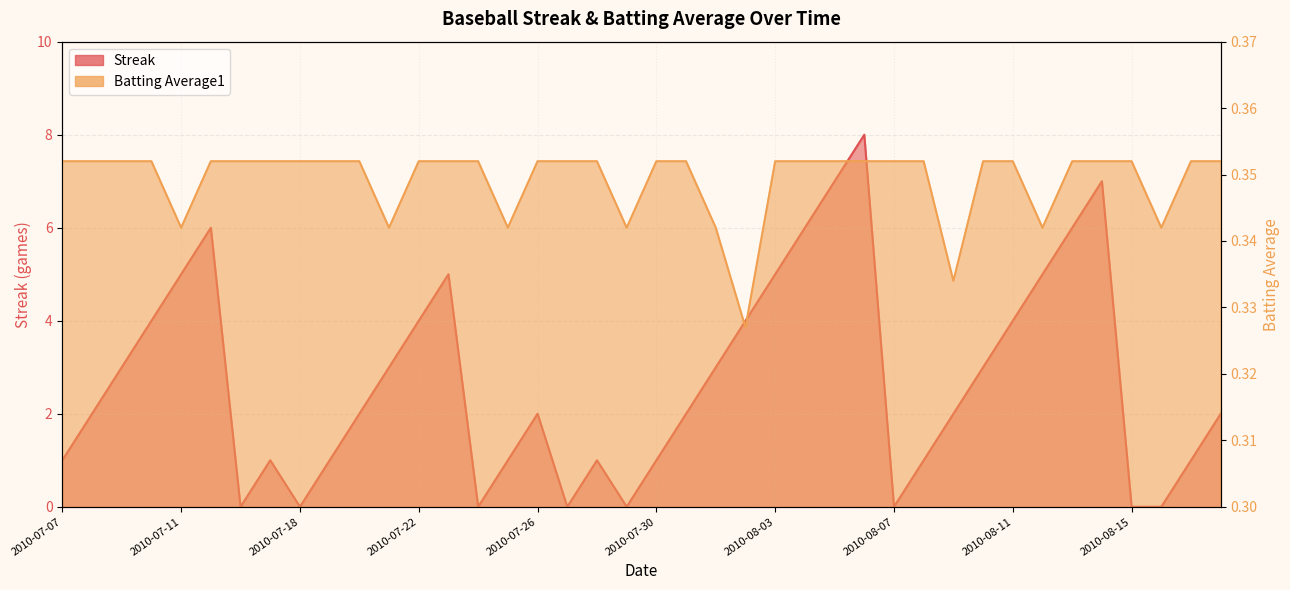

What is the label of the 13th point from the left?

2010-07-22